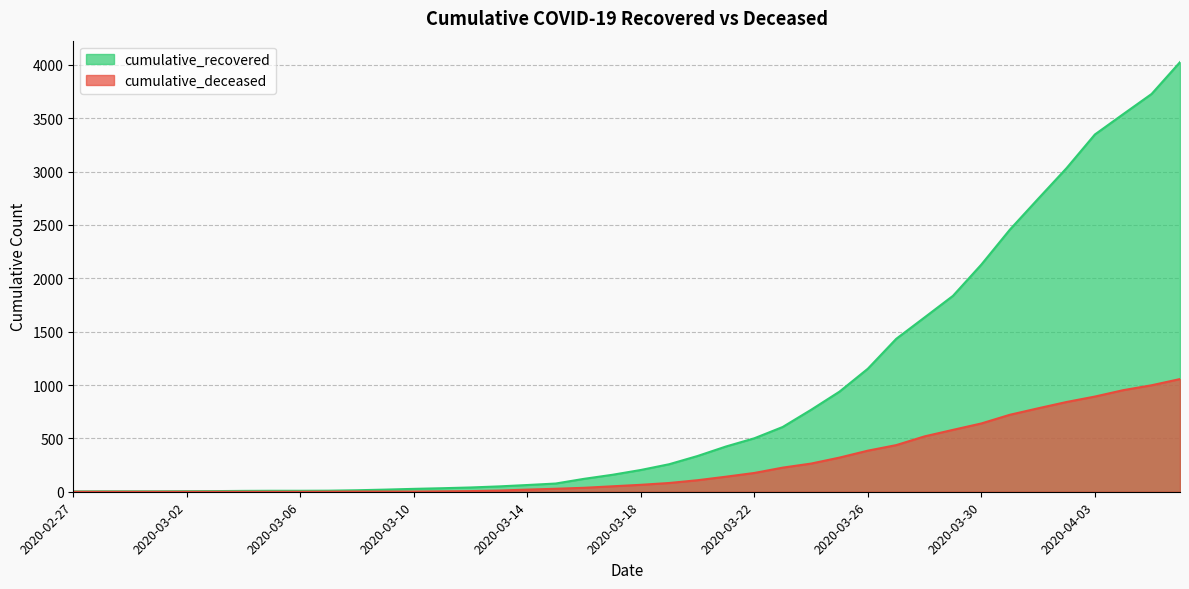

What is the total value across all series at 2020-03-25?

1258